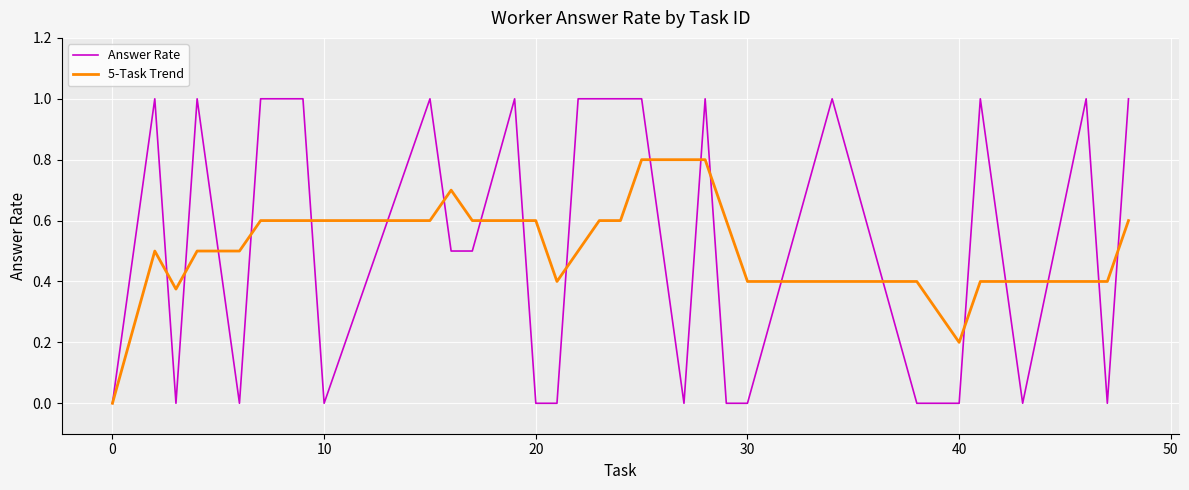

Rank the series by their maximum value, from lowest to highest.

5-Task Trend, Answer Rate